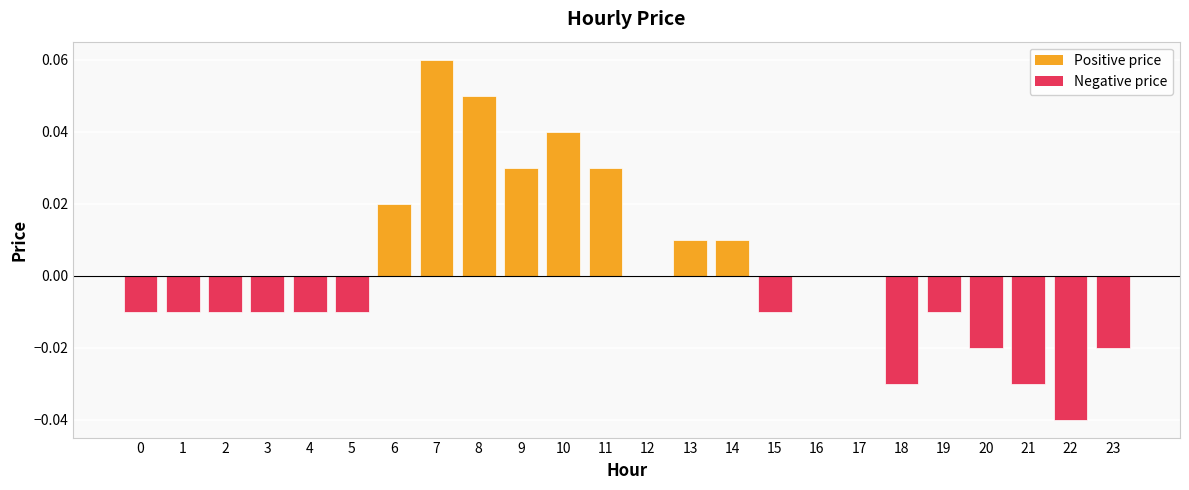

Which category has the highest value across all series?

7